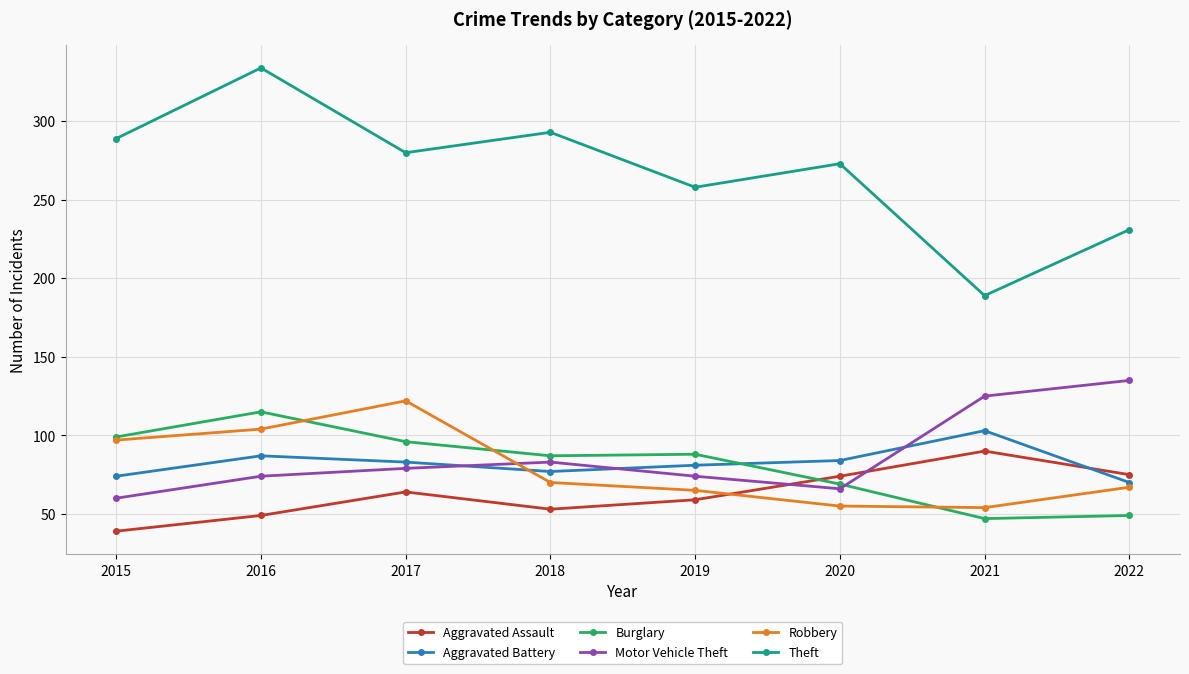

How many interior local valleys does the Aggravated Battery series have?

1